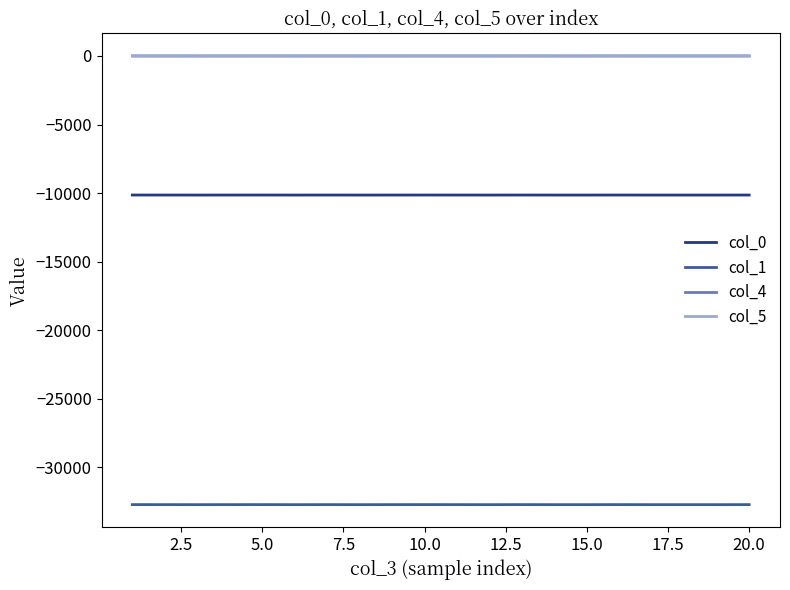

What is the highest value of the col_0 series?

-10140.8